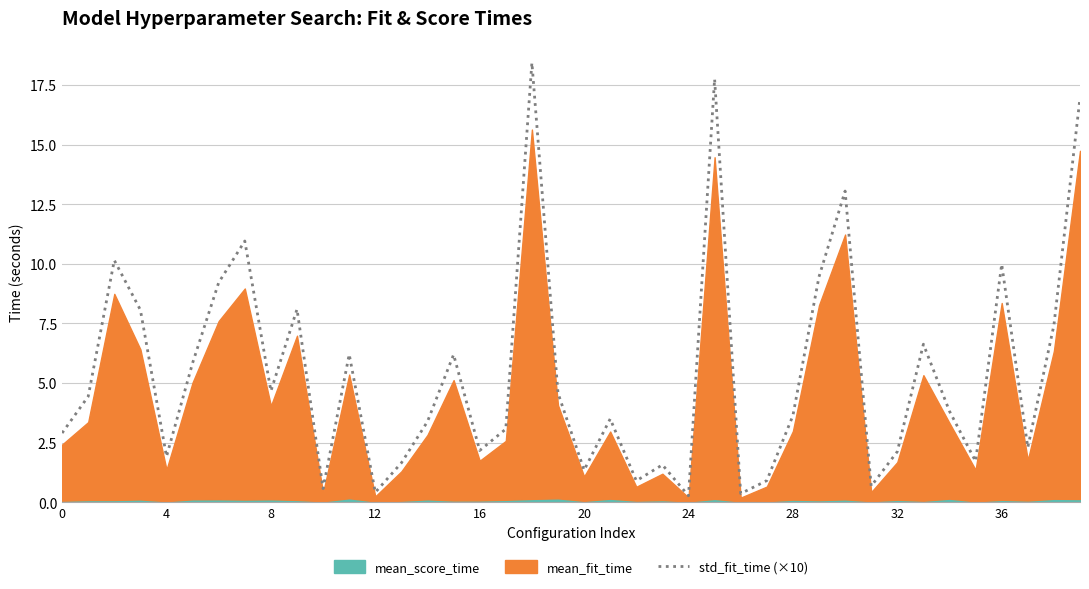

Between 12 and 4, which is larger?

12